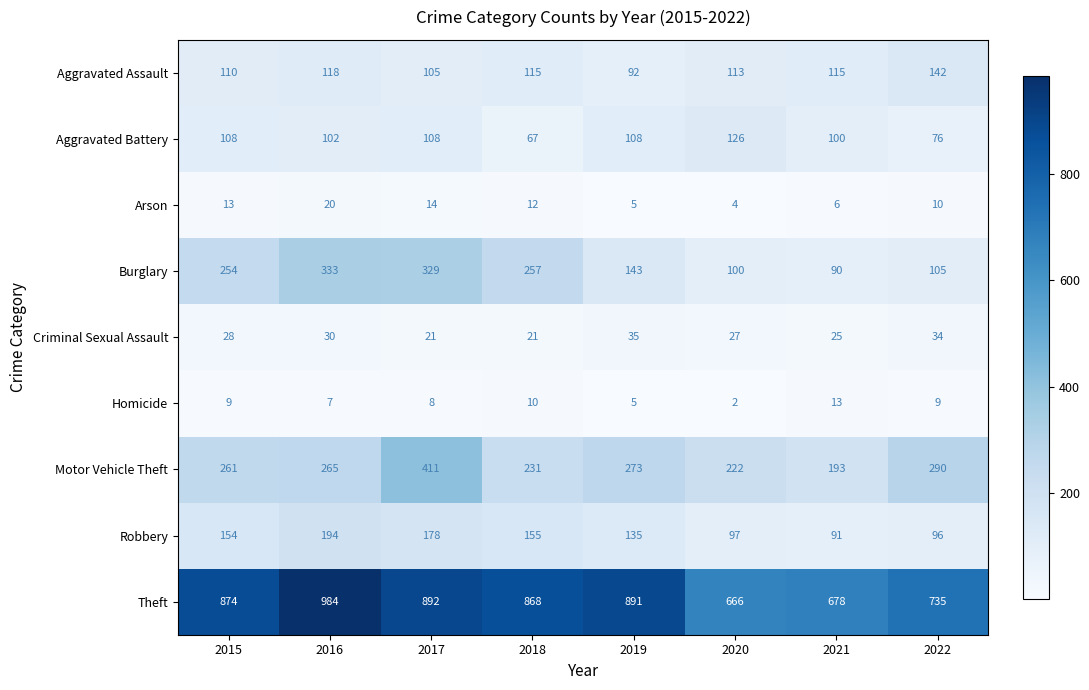

The value of Criminal Sexual Assault at 2019 is 63. True or false?

False